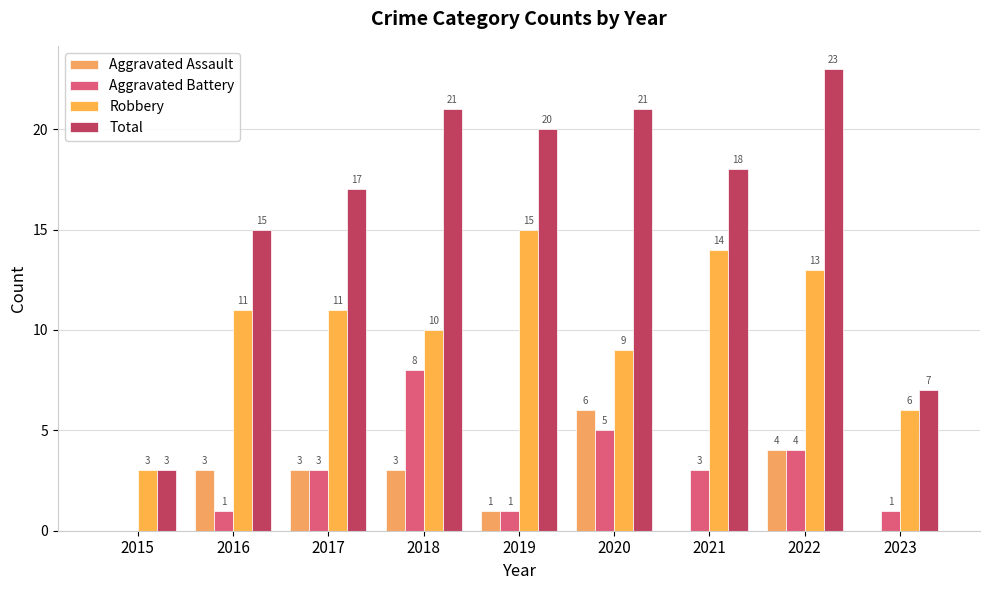

Does the chart contain stacked bars?

No